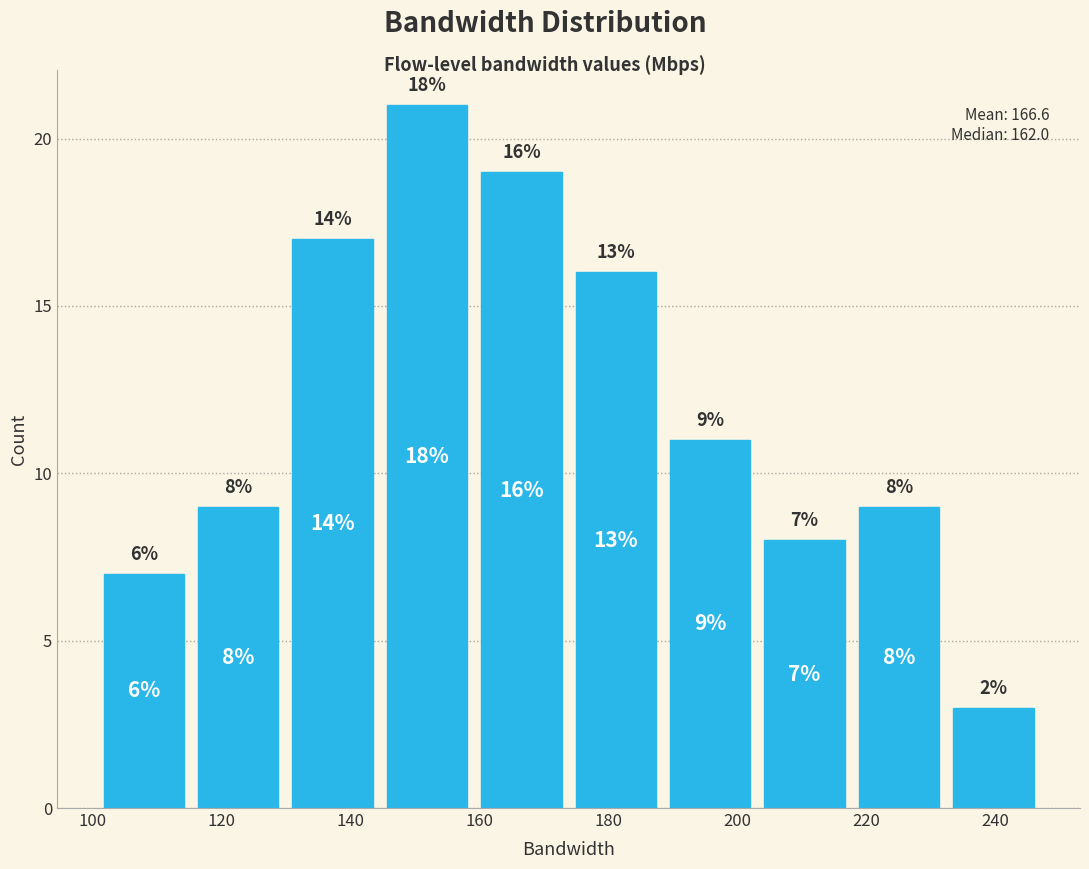

Which range on the x-axis has the tallest bar?

144 to 160